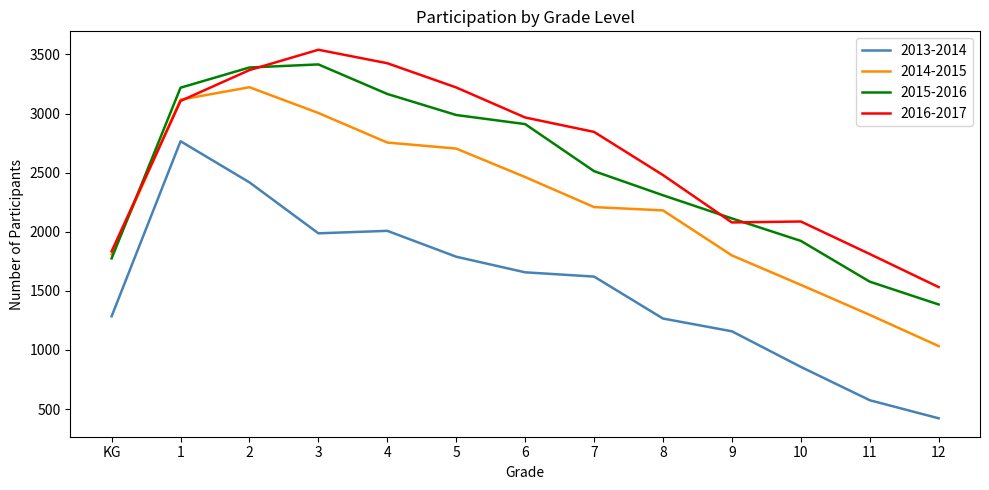

How many values in the 2016-2017 series are below 2845?

6